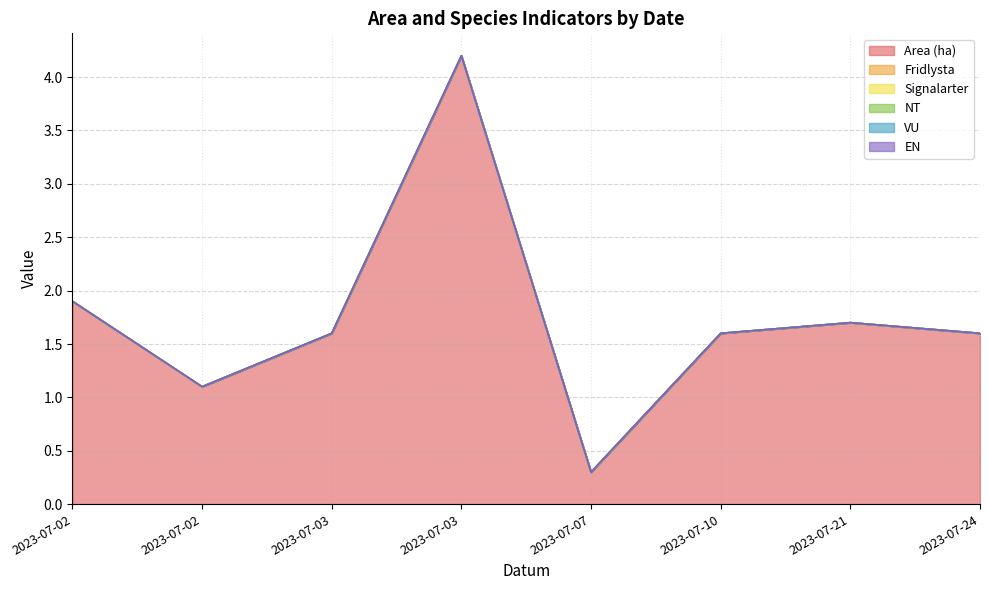

Where does the Area (ha) series first go above 1?

2023-07-02